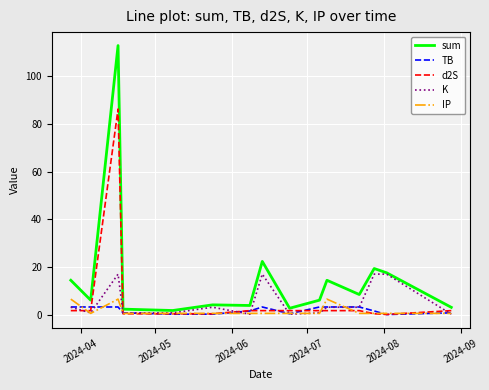

At how many categories does at least one series exceed 79?

1